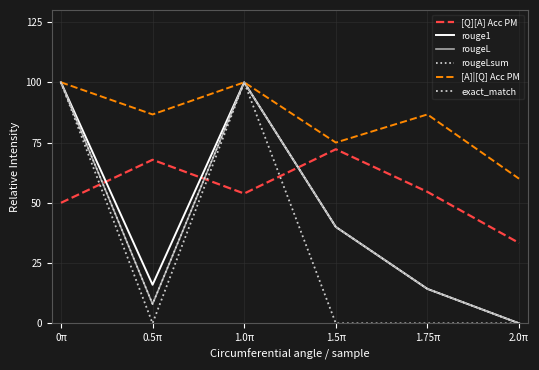

Between 1.5π and 2.0π, which is larger?

1.5π